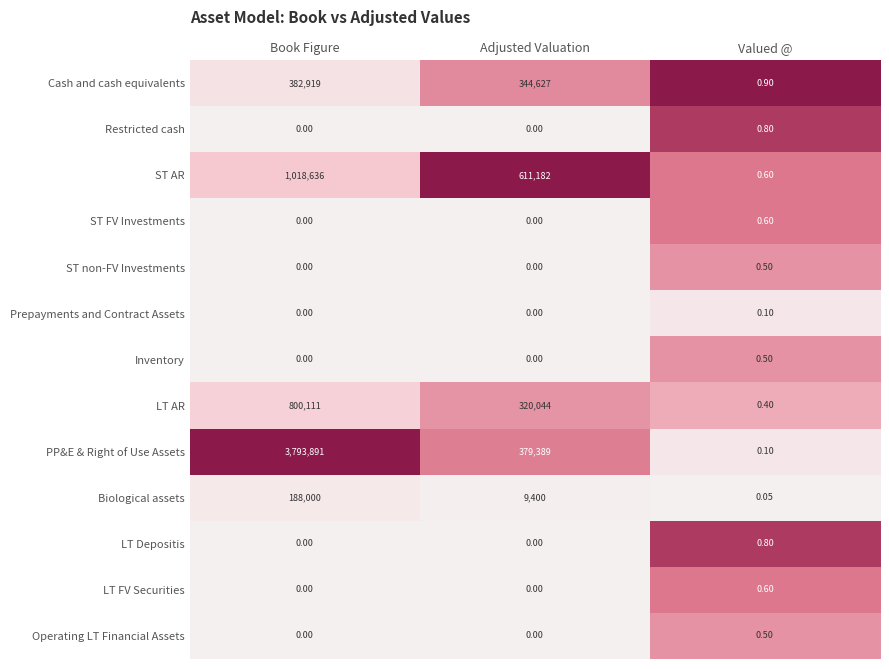

Which category has the highest value across all series?

Book Figure